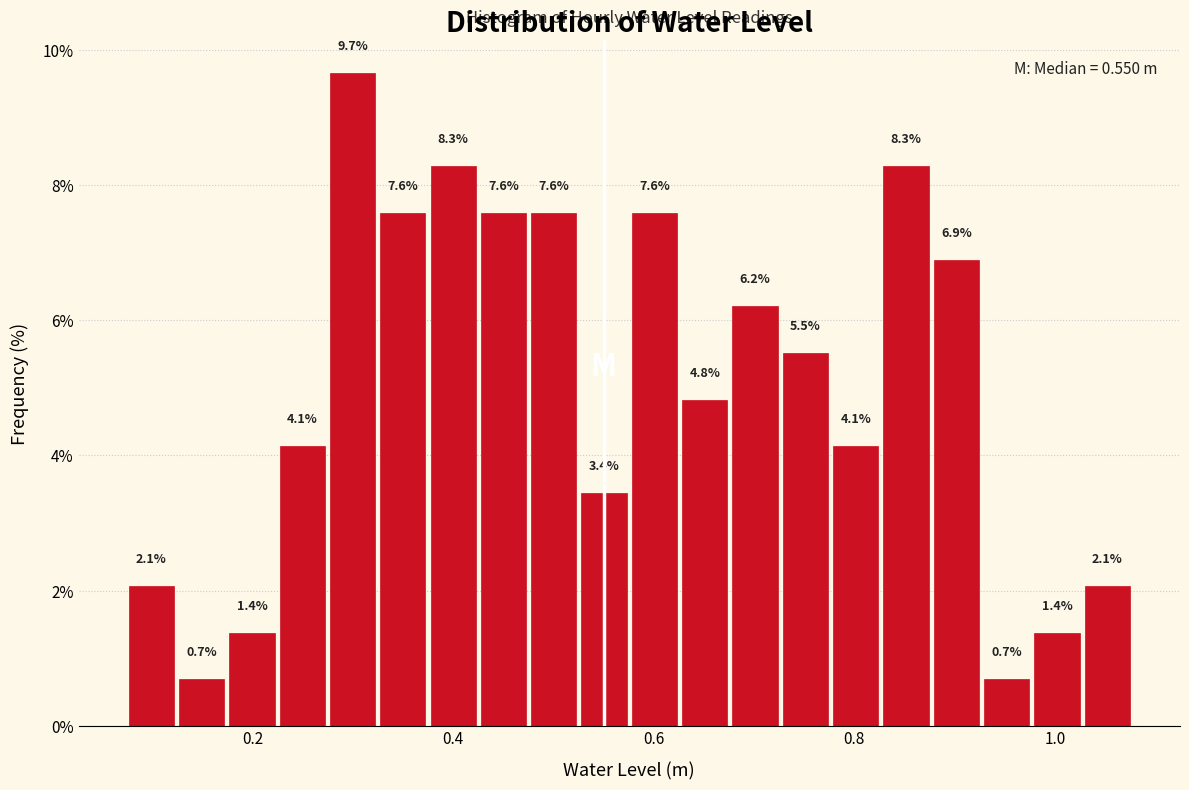

Read against the x-axis, roughly where is the centre of the tallest bar?

0.30